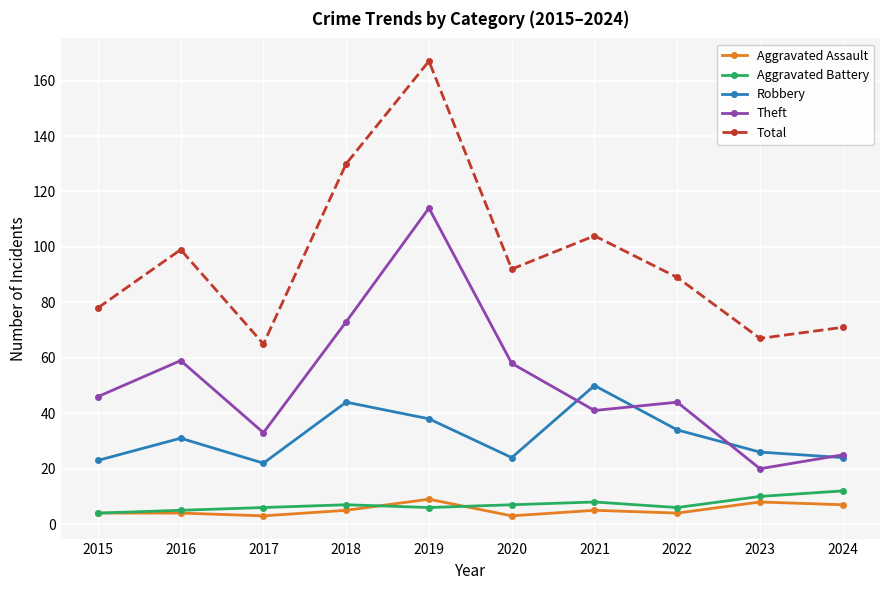

At which category does Theft reach its first local valley?

2017